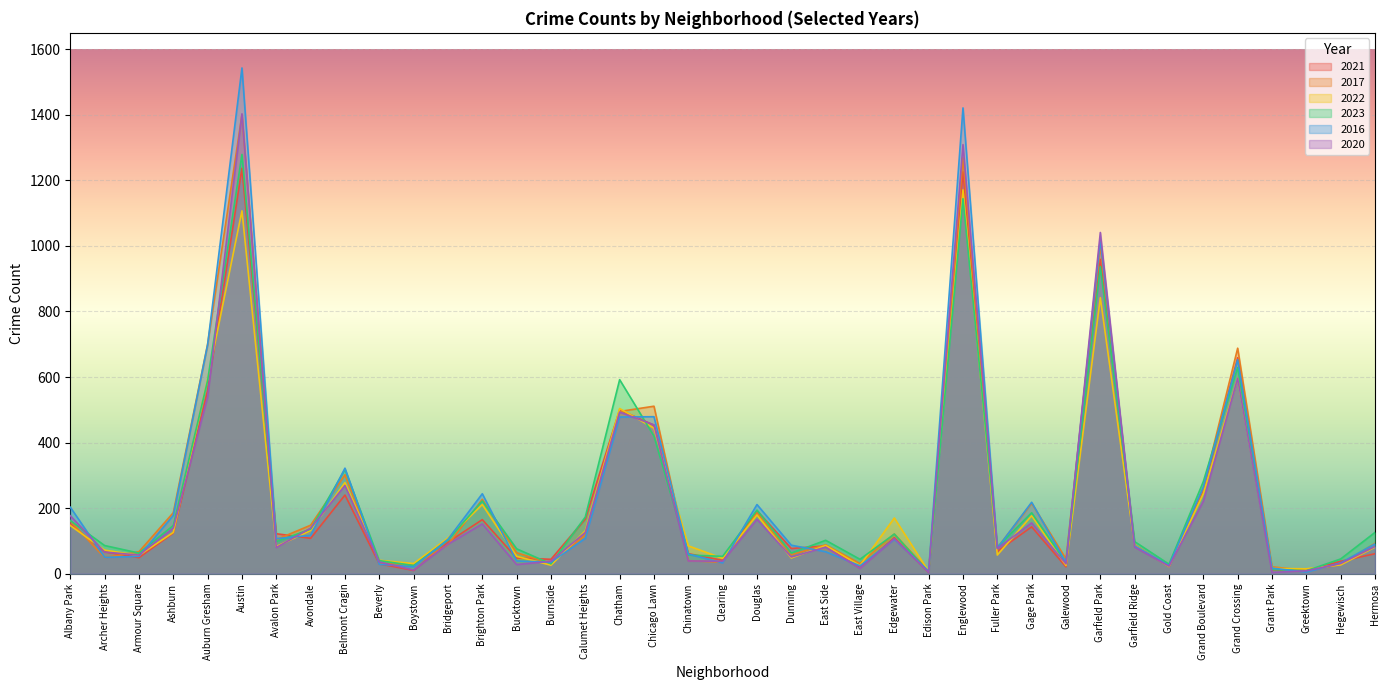

Where is the first local maximum for 2016?

Austin